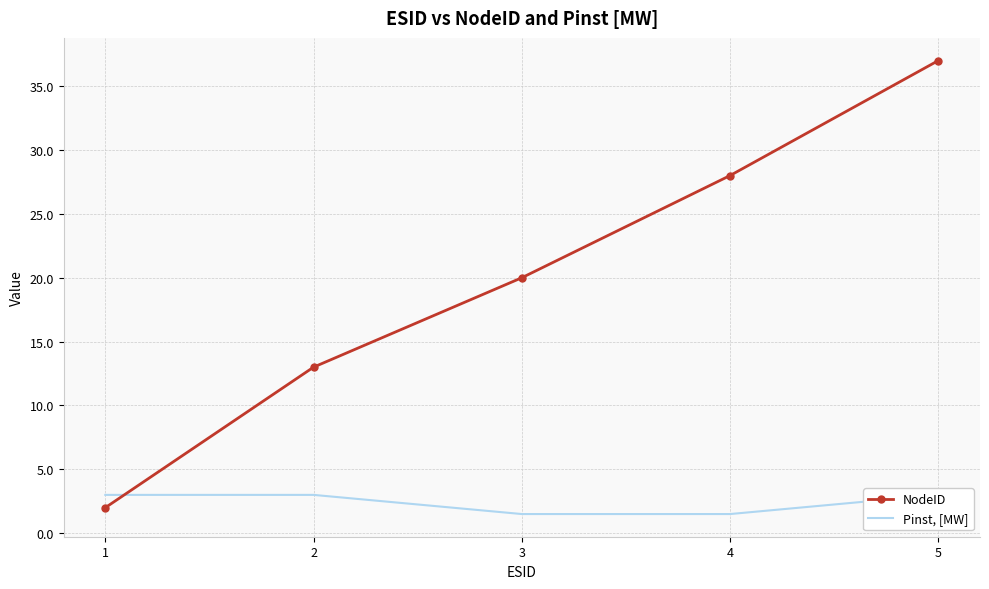

What is the difference between the NodeID values at 1 and 2?

11